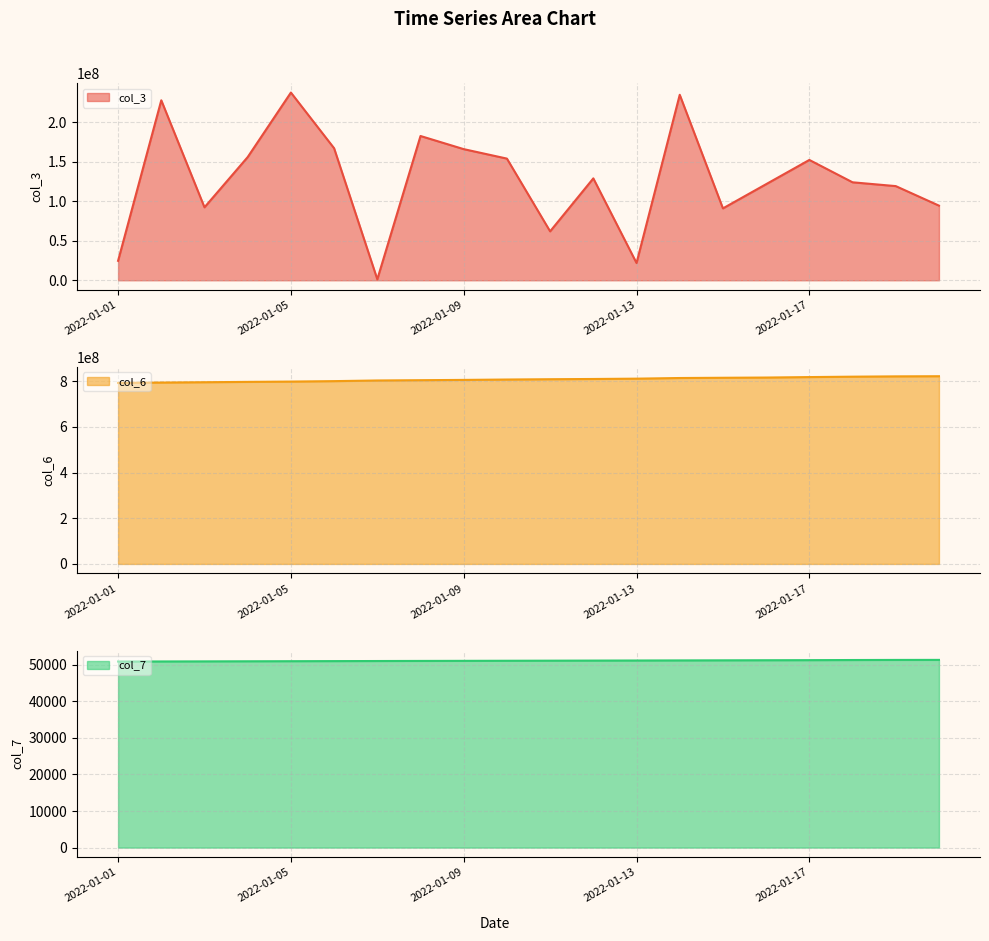

Reading left to right, list all the values displayed in this chart.

col_3: 2022-01-01=24619616	2022-01-02=227697512	2022-01-03=92299080	2022-01-04=155868888	2022-01-05=237490760	2022-01-06=167039152	2022-01-07=1237936	2022-01-08=182531080	2022-01-09=165911512	2022-01-10=153930512	2022-01-11=61907496	2022-01-12=128917960	2022-01-13=21839976	2022-01-14=234656296	2022-01-15=90949232	2022-01-16=121609336	2022-01-17=152240392	2022-01-18=123950464	2022-01-19=119136752	2022-01-20=94439944
col_6: 2022-01-01=792000547	2022-01-02=793533918	2022-01-03=795003575	2022-01-04=796513433	2022-01-05=797830126	2022-01-06=799801888	2022-01-07=802668059	2022-01-08=803930520	2022-01-09=805174439	2022-01-10=806823253	2022-01-11=808168513	2022-01-12=809200475	2022-01-13=810623280	2022-01-14=813450596	2022-01-15=814517626	2022-01-16=815499931	2022-01-17=817533031	2022-01-18=819301383	2022-01-19=820640234	2022-01-20=821280998
col_7: 2022-01-01=50829	2022-01-02=50853	2022-01-03=50876	2022-01-04=50900	2022-01-05=50924	2022-01-06=50948	2022-01-07=50972	2022-01-08=50996	2022-01-09=51019	2022-01-10=51043	2022-01-11=51067	2022-01-12=51091	2022-01-13=51114	2022-01-14=51138	2022-01-15=51162	2022-01-16=51186	2022-01-17=51209	2022-01-18=51245	2022-01-19=51269	2022-01-20=51281